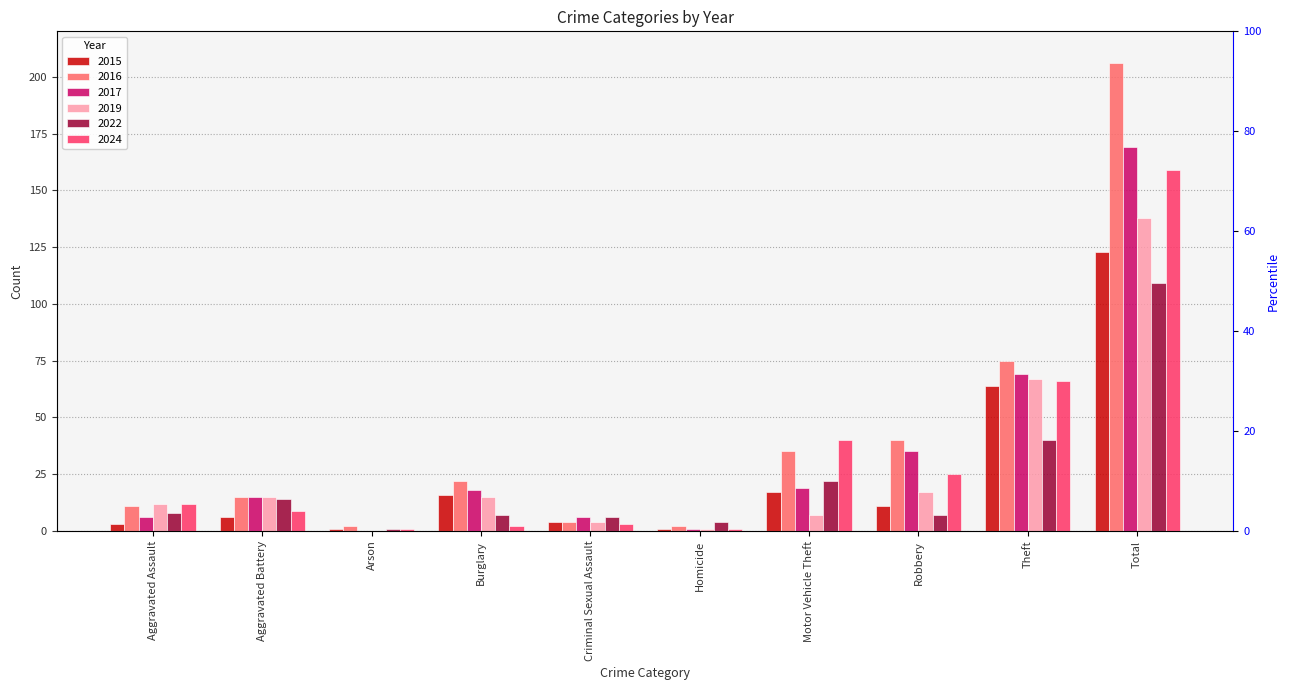

What is the label of the 3rd bar from the left?

Arson